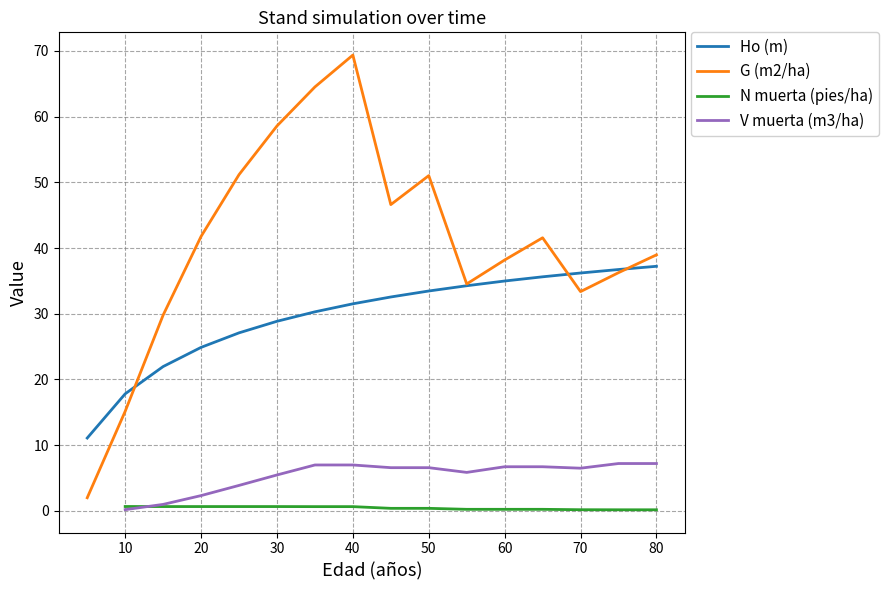

Approximately how many times larger is the value at 5 compared to 8?

0.7